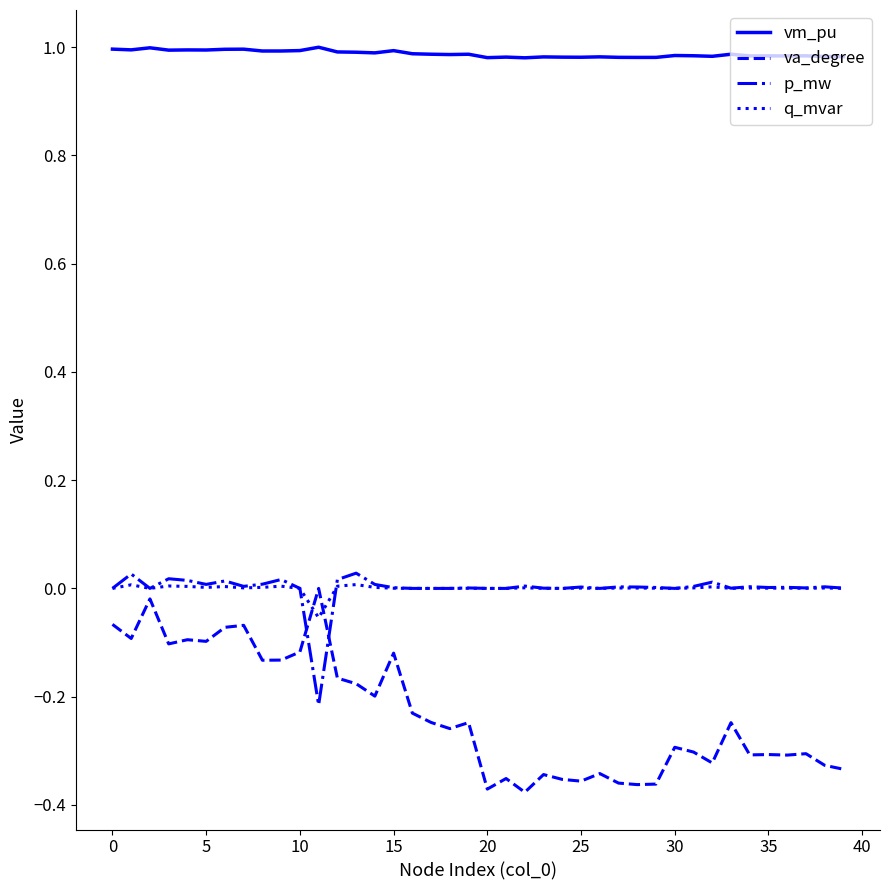

True or false: p_mw and va_degree cross at least once.

True